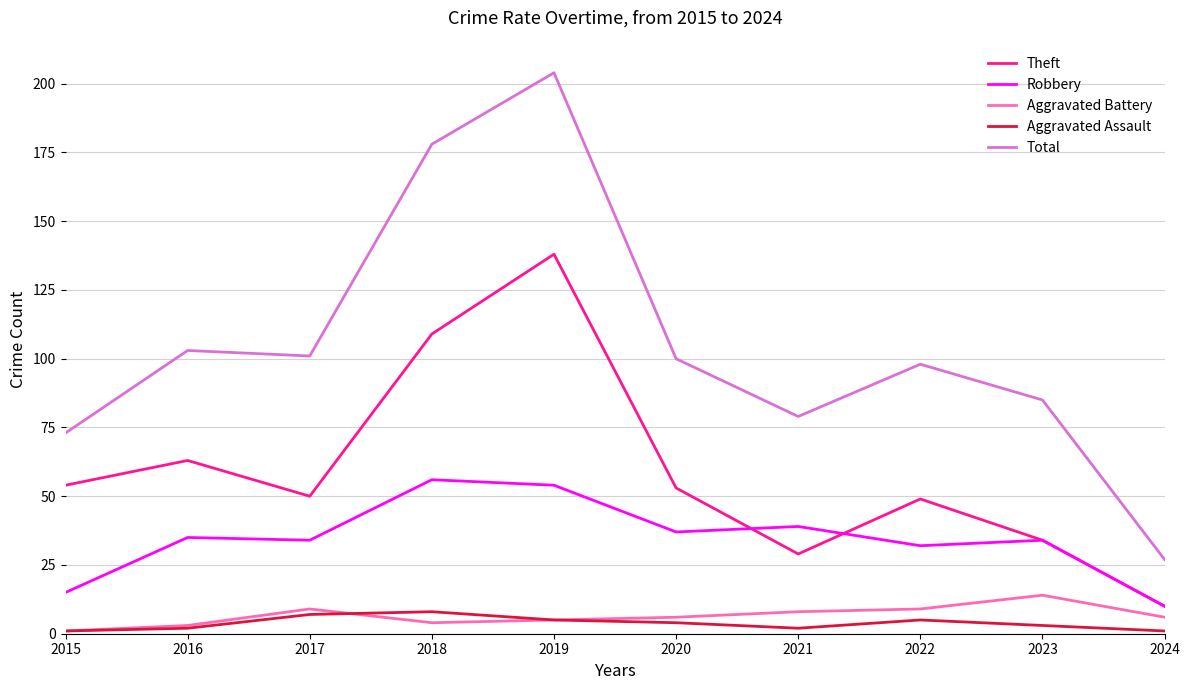

Is it true that Total equals 101 at 2017?

True